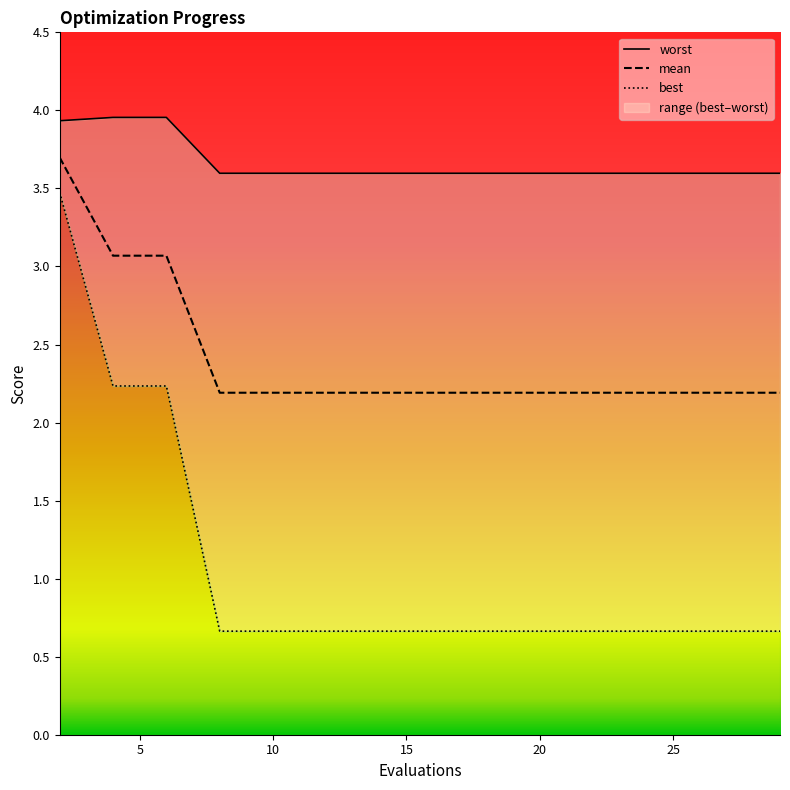

List the series in order of their overall mean, lowest first.

best, mean, worst